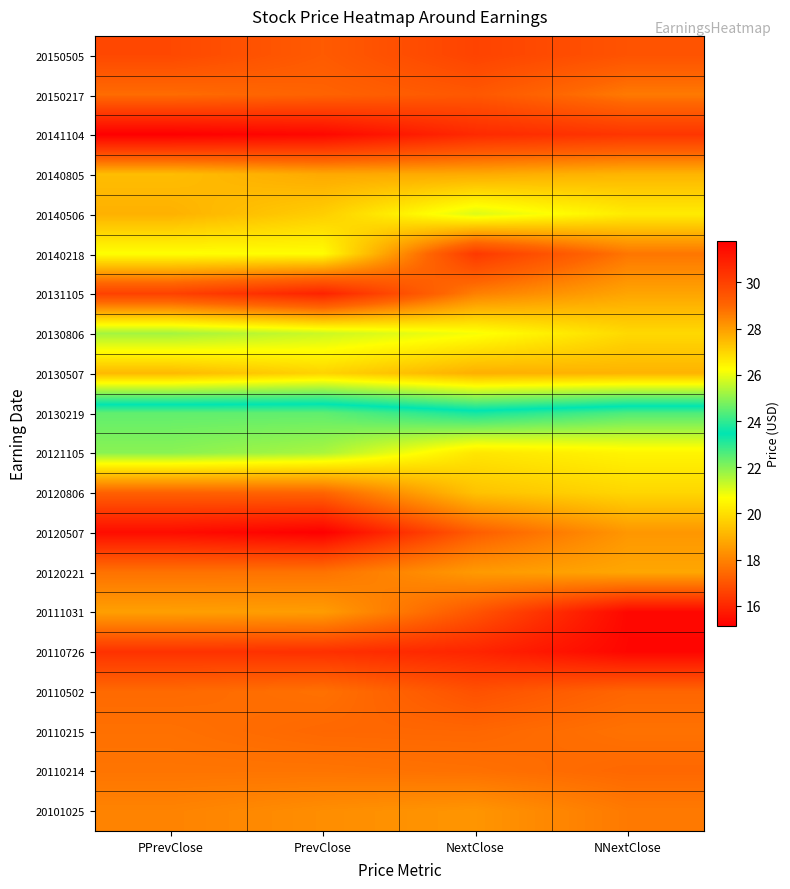

What is the greatest value displayed?

31.8